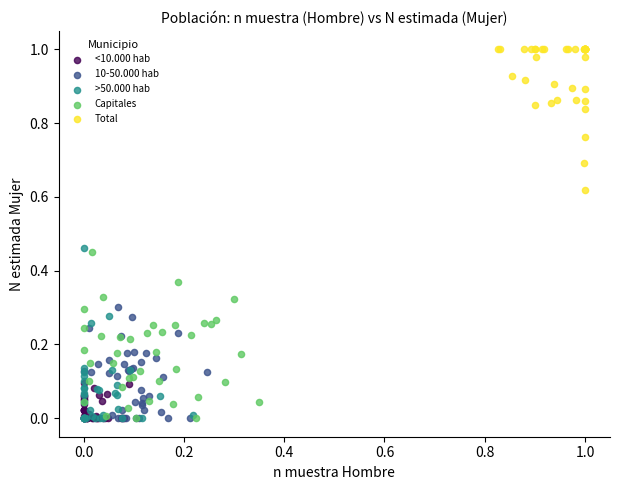

Which series reaches the maximum Y coordinate?

Total